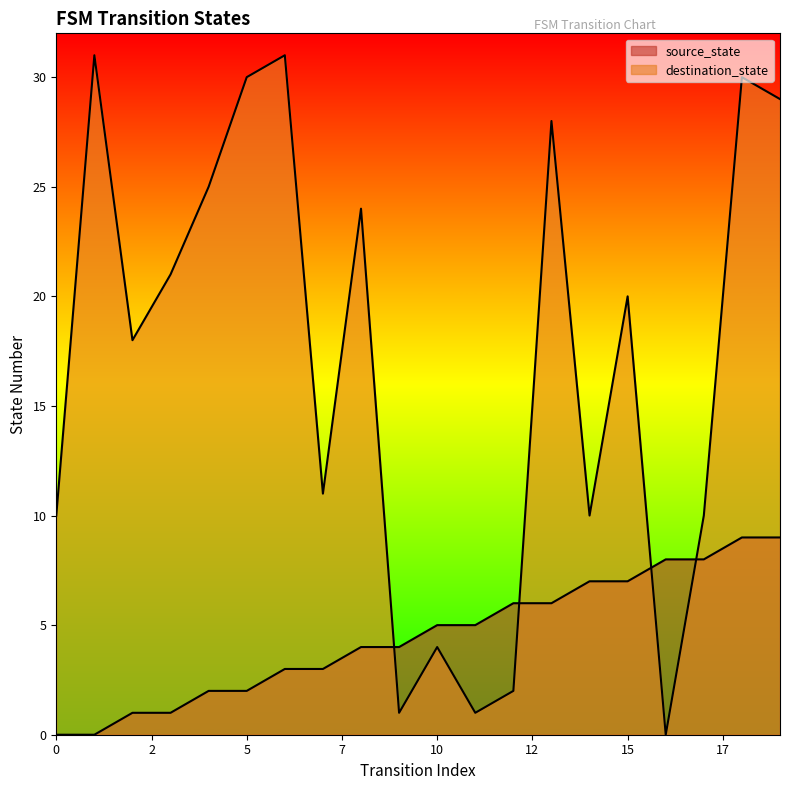

What is the difference between the second highest and minimum values in the destination_state series?

31